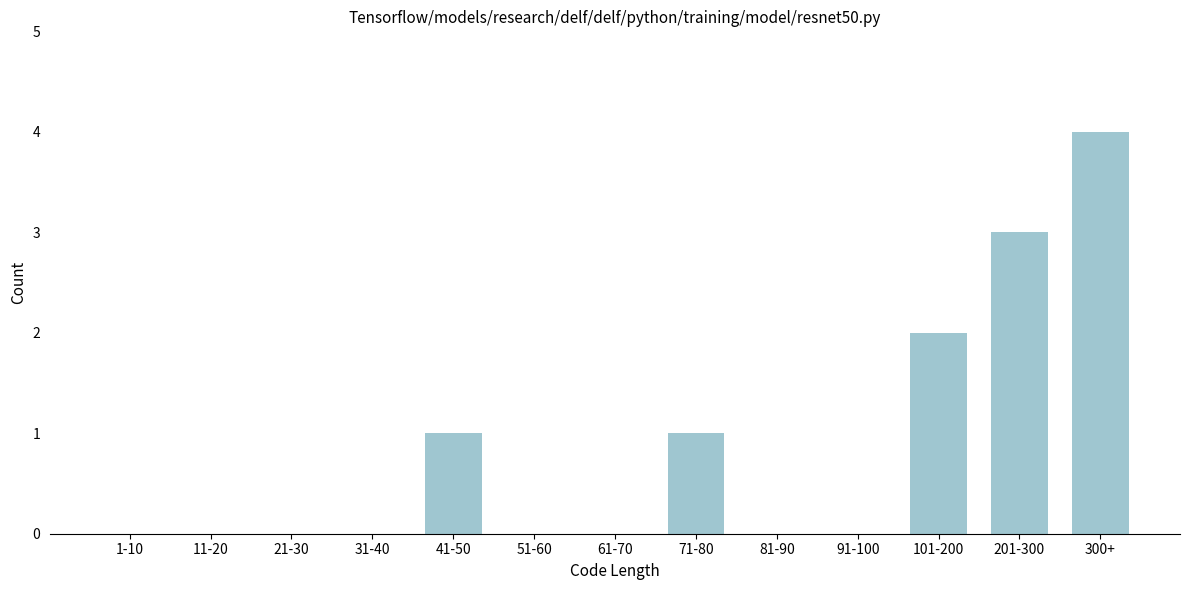

Reading right to left, extract all data points from this chart.

300+=4	201-300=3	101-200=2	91-100=0	81-90=0	71-80=1	61-70=0	51-60=0	41-50=1	31-40=0	21-30=0	11-20=0	1-10=0